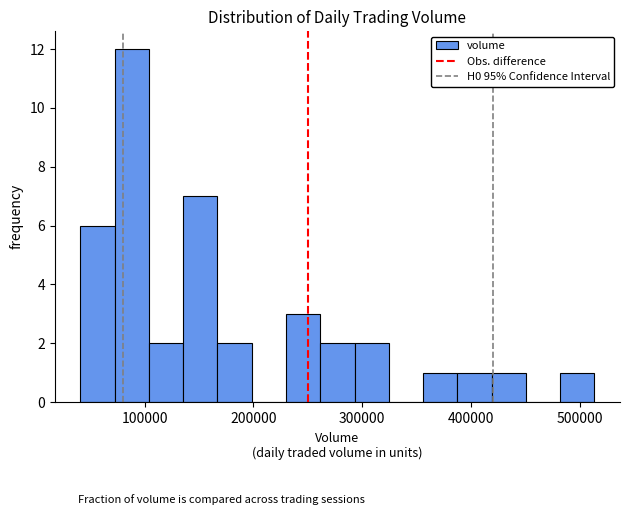

Read against the x-axis, roughly where is the centre of the tallest bar?

90000